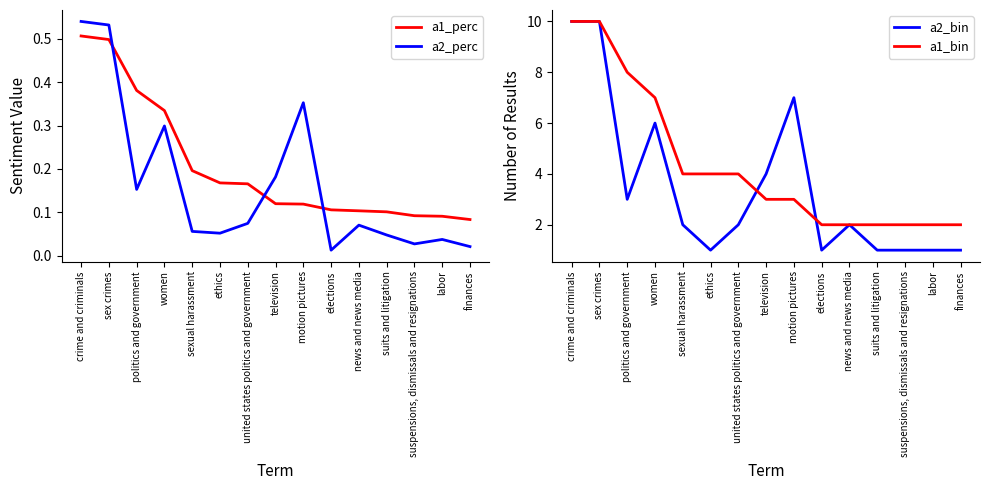

At which label does a1_bin first exceed 3?

crime and criminals